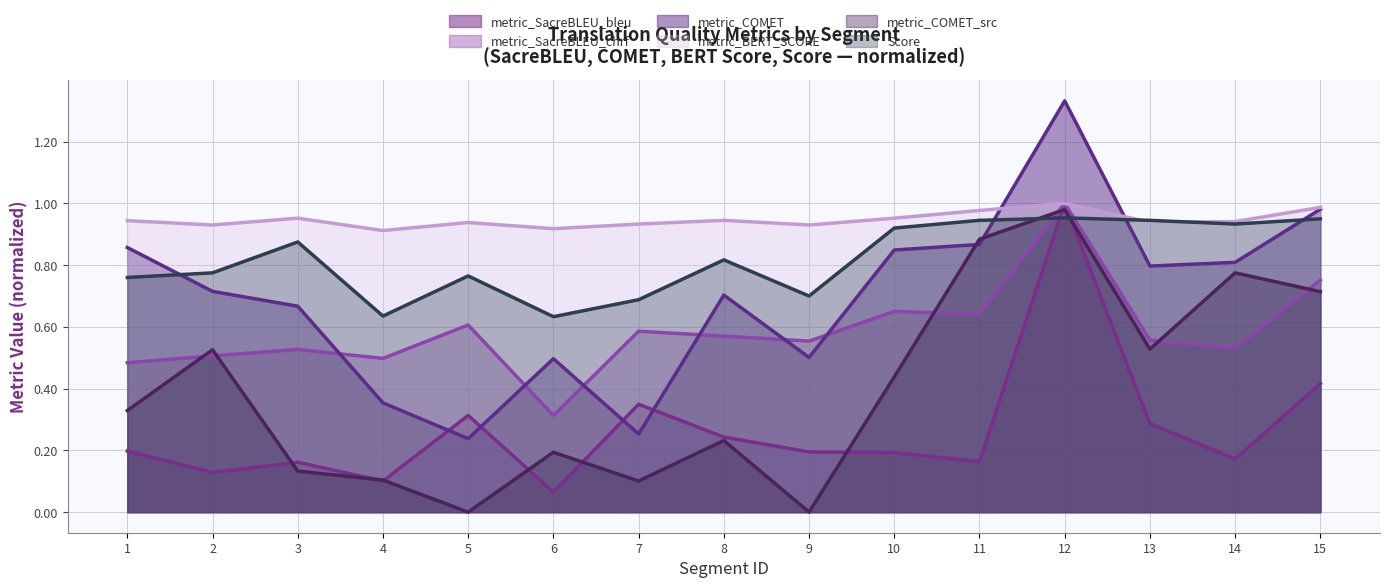

What is the difference between the maximum and minimum values in the metric_COMET series?

1.1